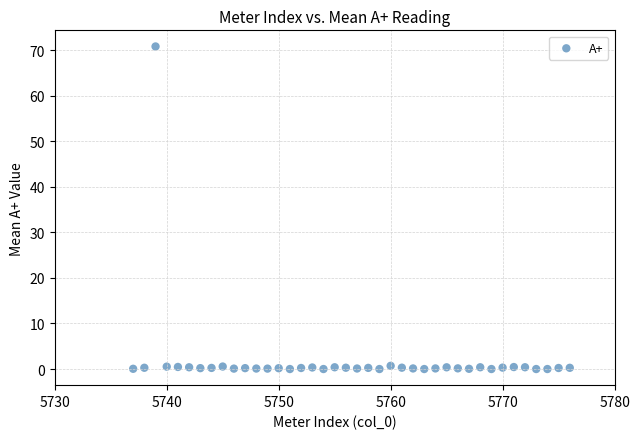

What is the range of Y values (max minus min)?

70.8